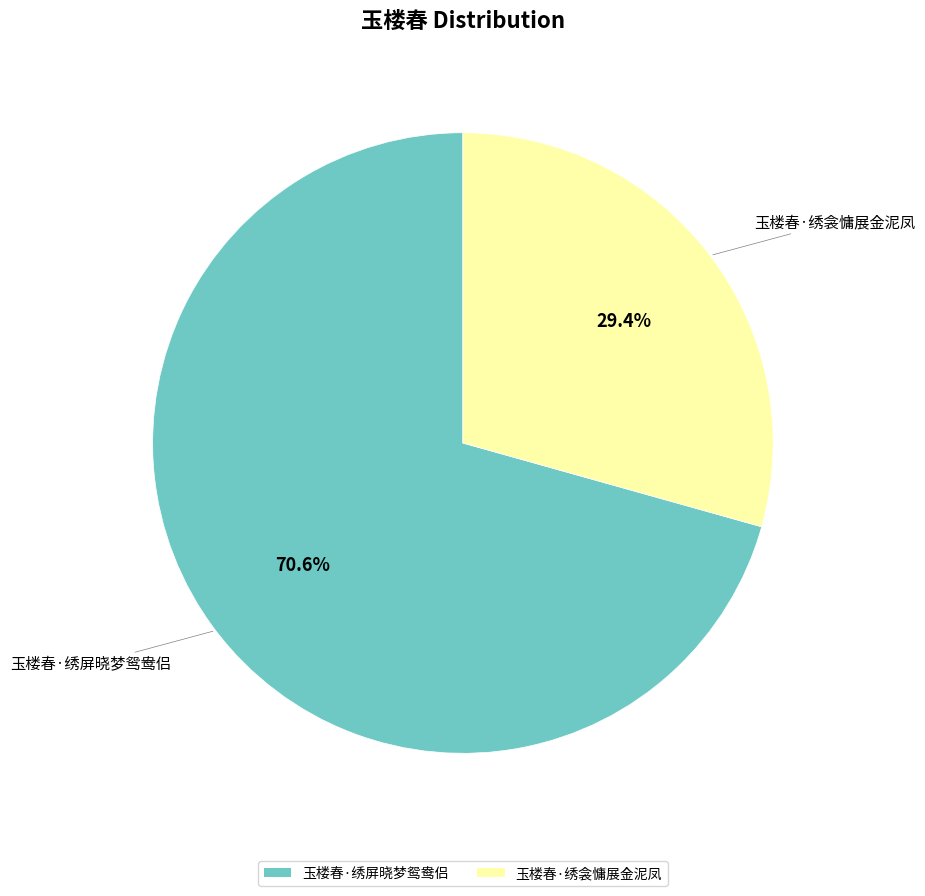

Which slice is the smallest?

玉楼春·绣衾慵展金泥凤